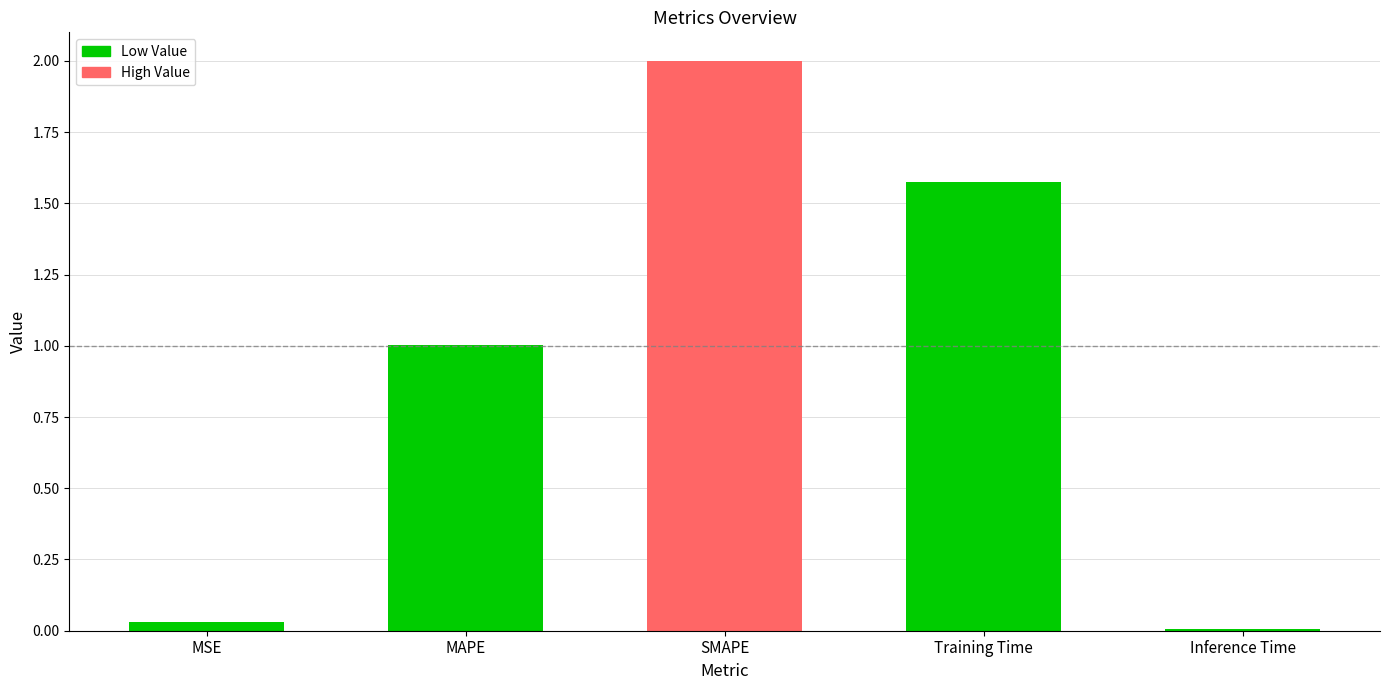

What is the label of the 4th bar from the right?

MAPE